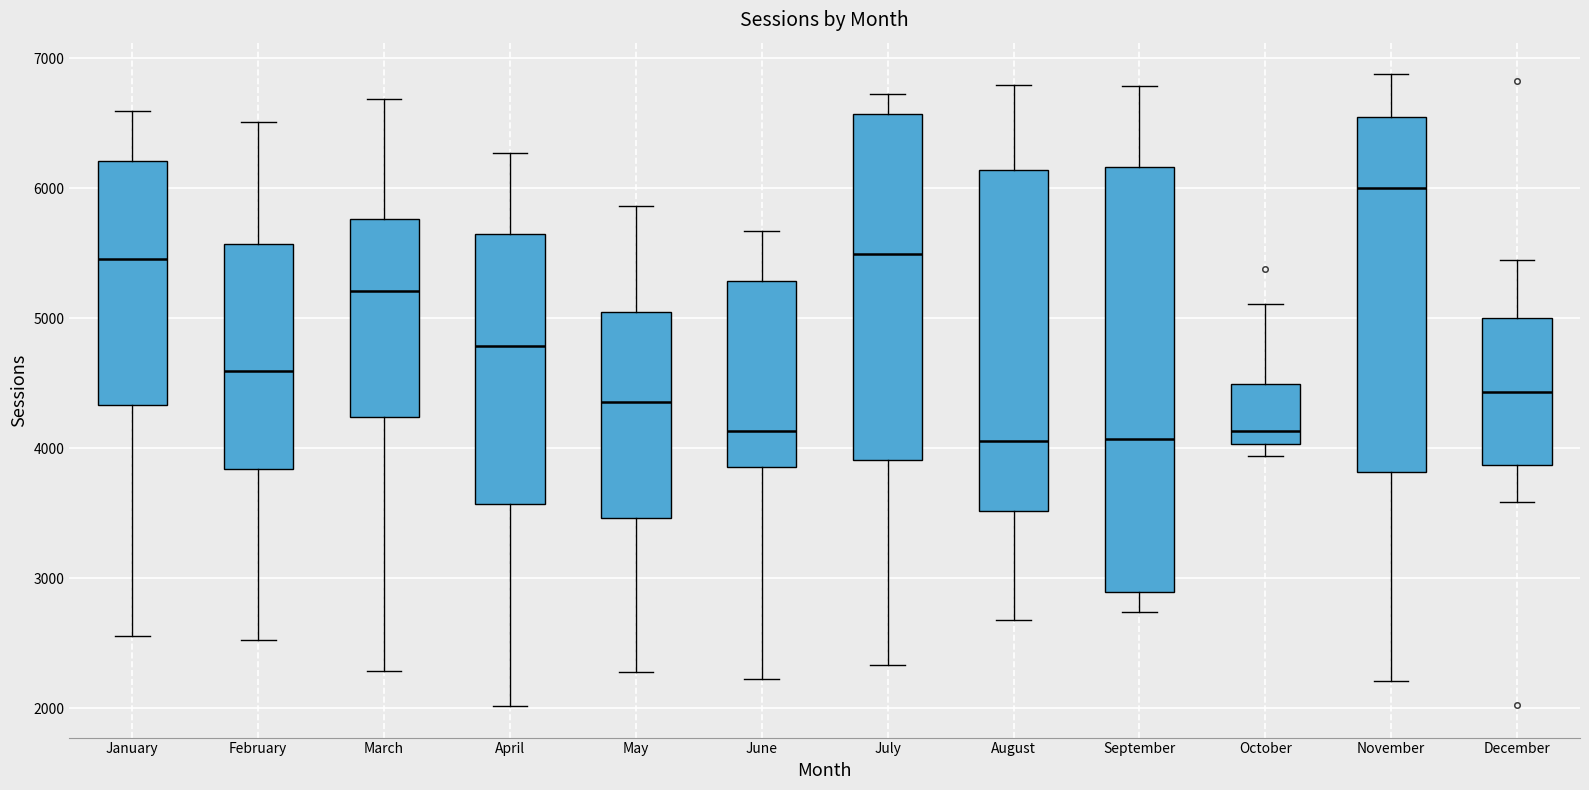

Reading left to right, read every box against the y-axis: the position of its median line, the range the box covers, and the ends of its whiskers. The values are not printed on the chart, so give them approximately, as read against the axis.

January: median 5500, box 4300 to 6200, whiskers 2600 to 6600
February: median 4600, box 3800 to 5600, whiskers 2500 to 6500
March: median 5200, box 4200 to 5800, whiskers 2300 to 6700
April: median 4800, box 3600 to 5600, whiskers 2000 to 6300
May: median 4400, box 3500 to 5100, whiskers 2300 to 5900
June: median 4100, box 3900 to 5300, whiskers 2200 to 5700
July: median 5500, box 3900 to 6600, whiskers 2300 to 6700
August: median 4100, box 3500 to 6100, whiskers 2700 to 6800
September: median 4100, box 2900 to 6200, whiskers 2700 to 6800
October: median 4100, box 4000 to 4500, whiskers 3900 to 5100
November: median 6000, box 3800 to 6500, whiskers 2200 to 6900
December: median 4400, box 3900 to 5000, whiskers 3600 to 5400